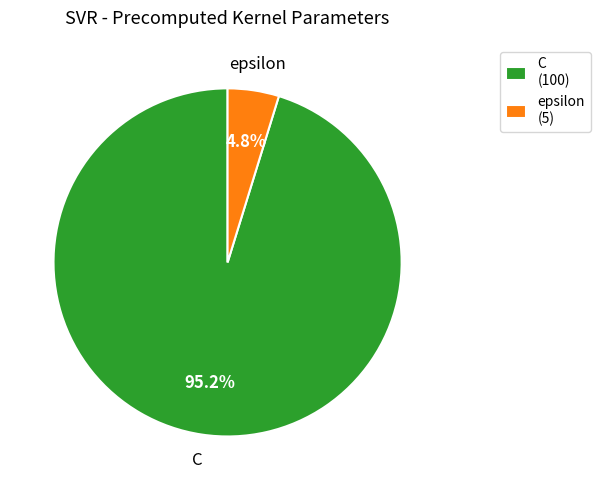

To the nearest percent, what portion does epsilon represent?

5%